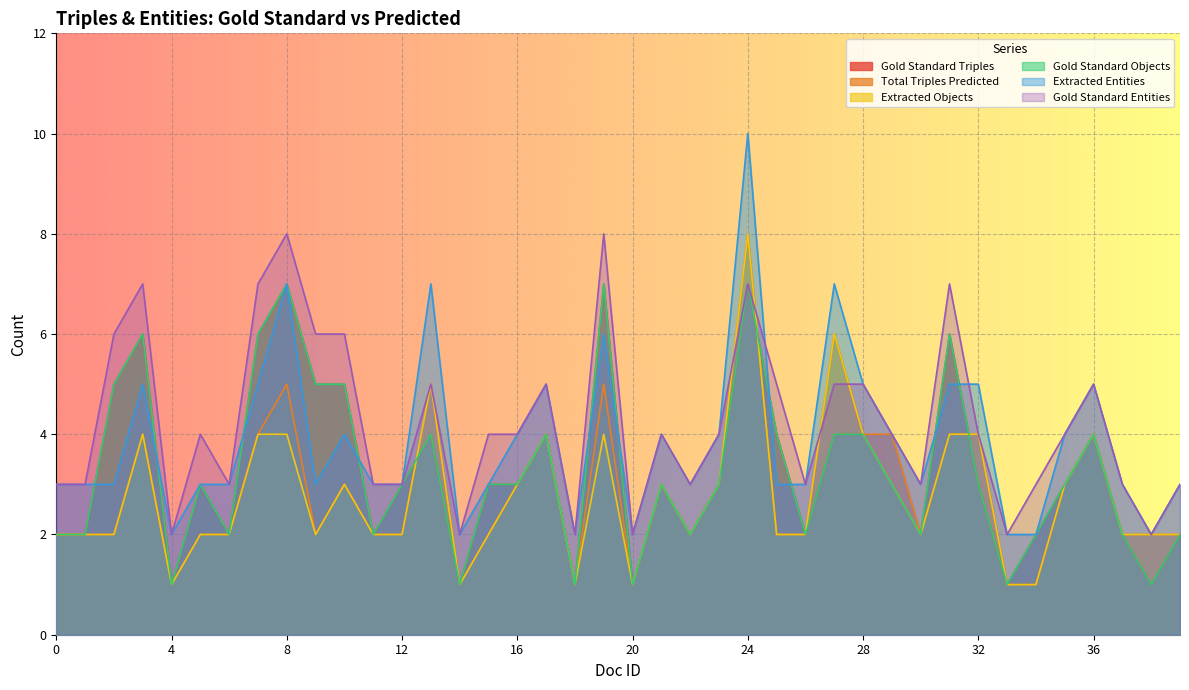

How many values in the Gold Standard Triples series are below 3?

16